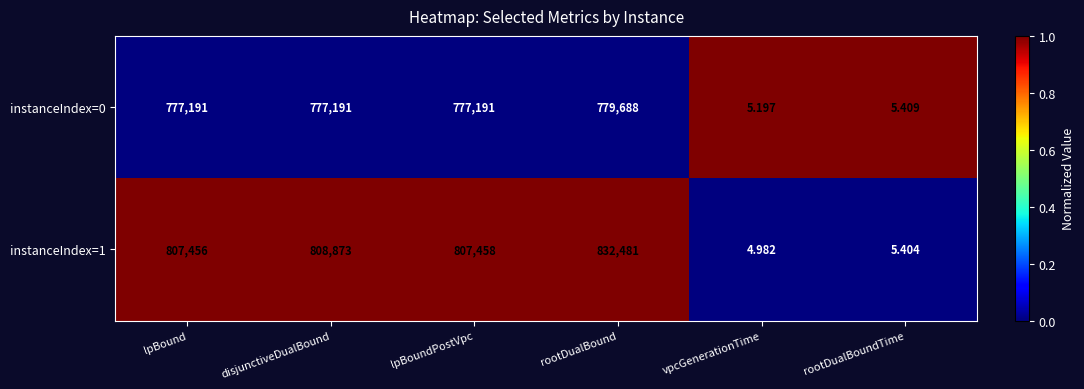

Which series changed the most between vpcGenerationTime and rootDualBoundTime?

instanceIndex=1